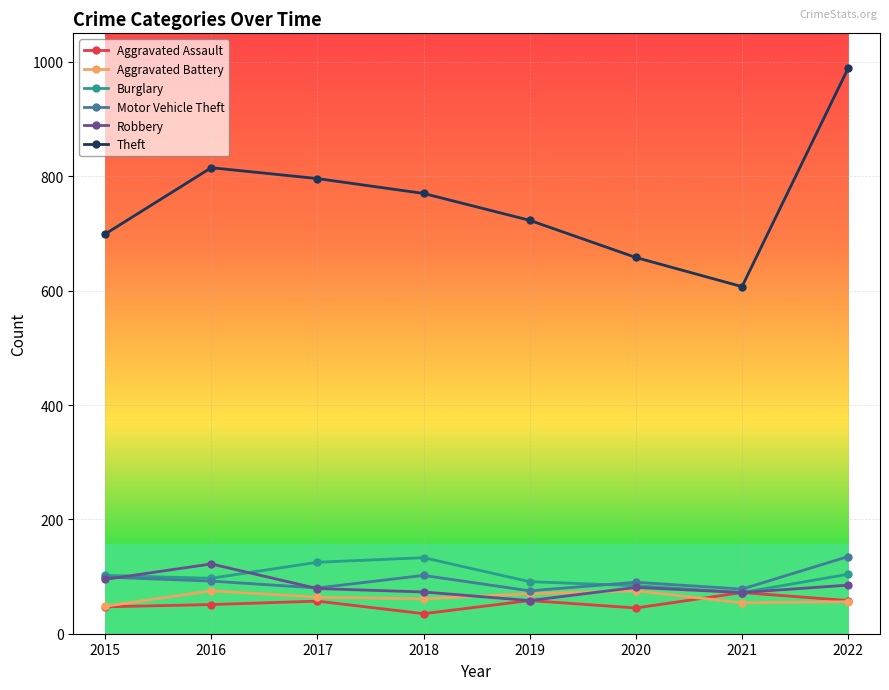

In Theft, how many points are lower than both neighbors (excluding endpoints)?

1